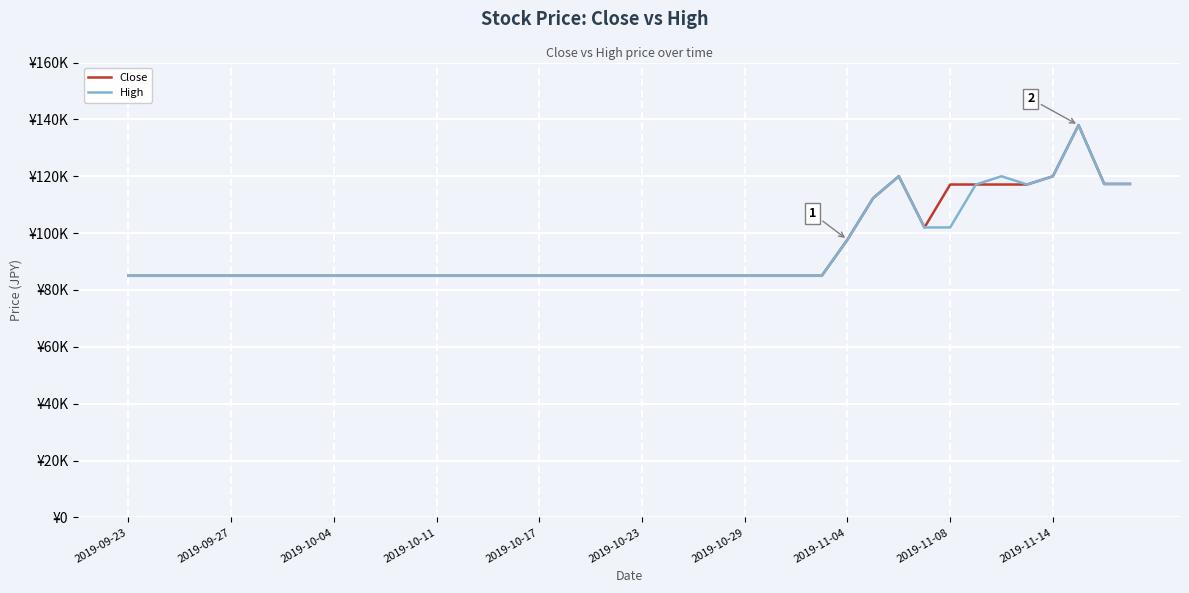

Is this an area chart (filled region under the line)?

No